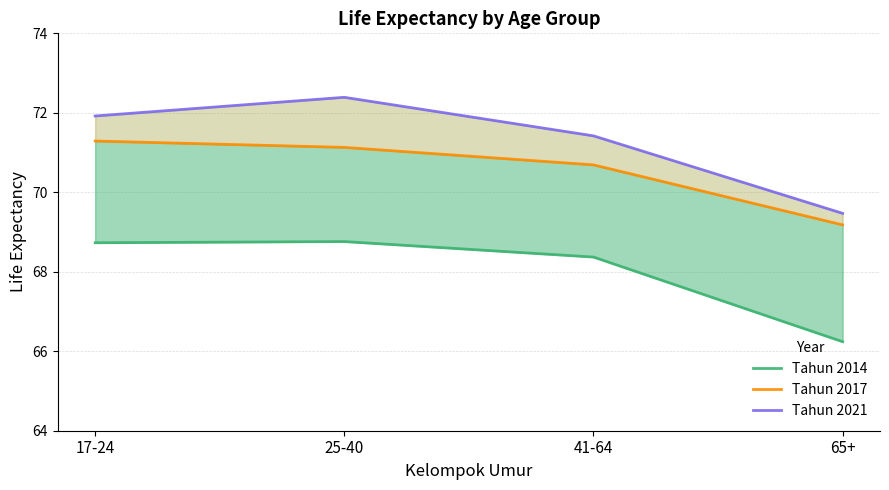

True or false: Tahun 2017 has a value of 49.4 at 41-64.

False